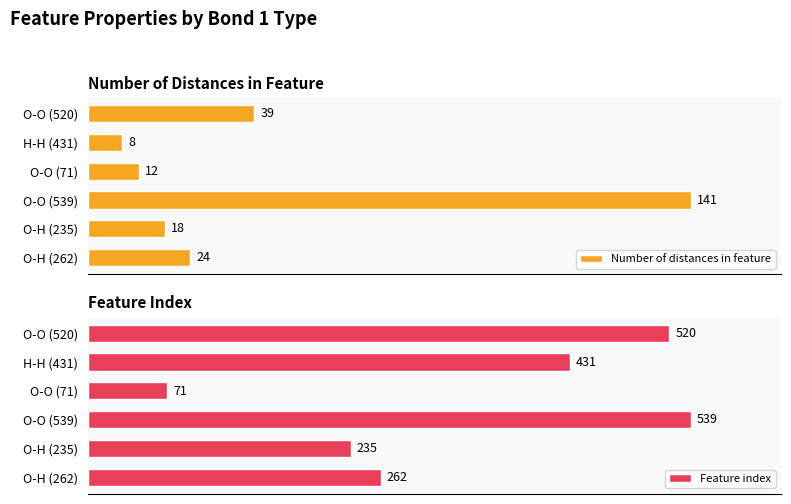

How many bars are there in each group?

2